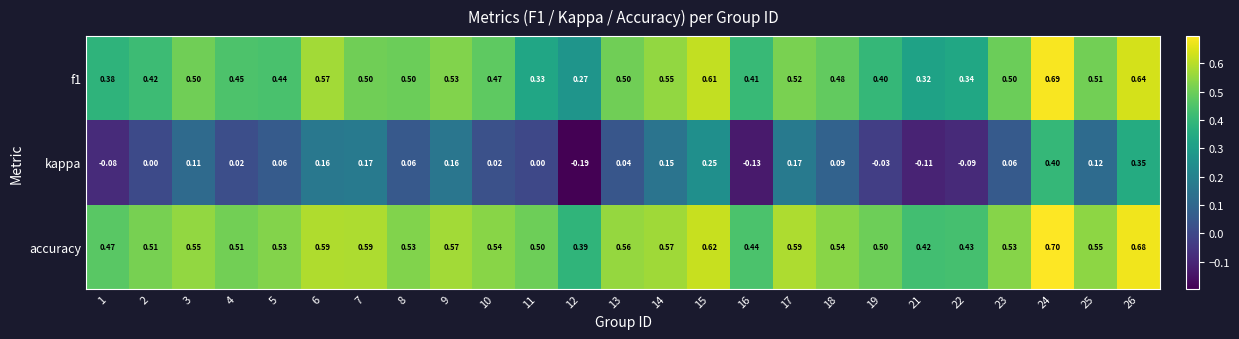

Is the value of accuracy at 2 greater than the value of kappa at 12?

Yes